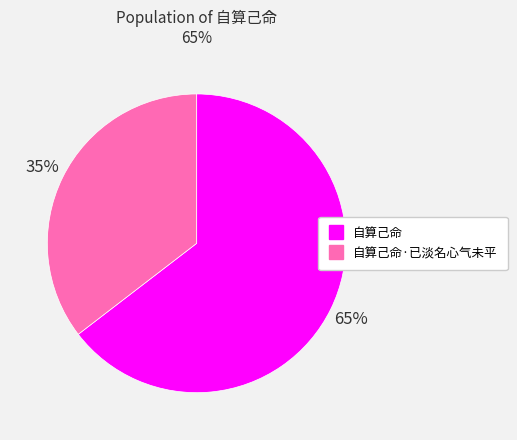

Does any single category account for the majority?

Yes